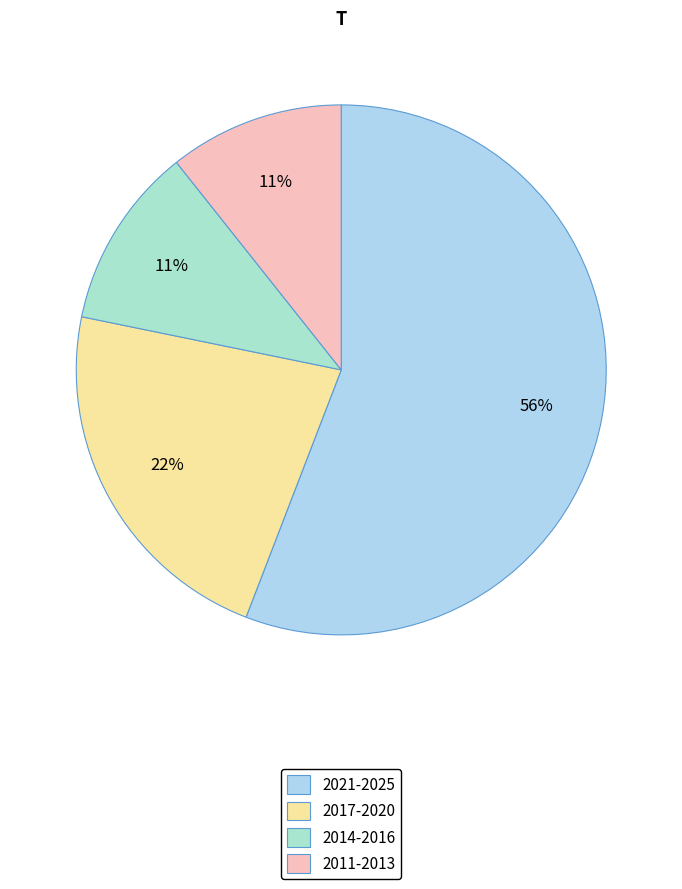

How many segments does this pie chart have?

4